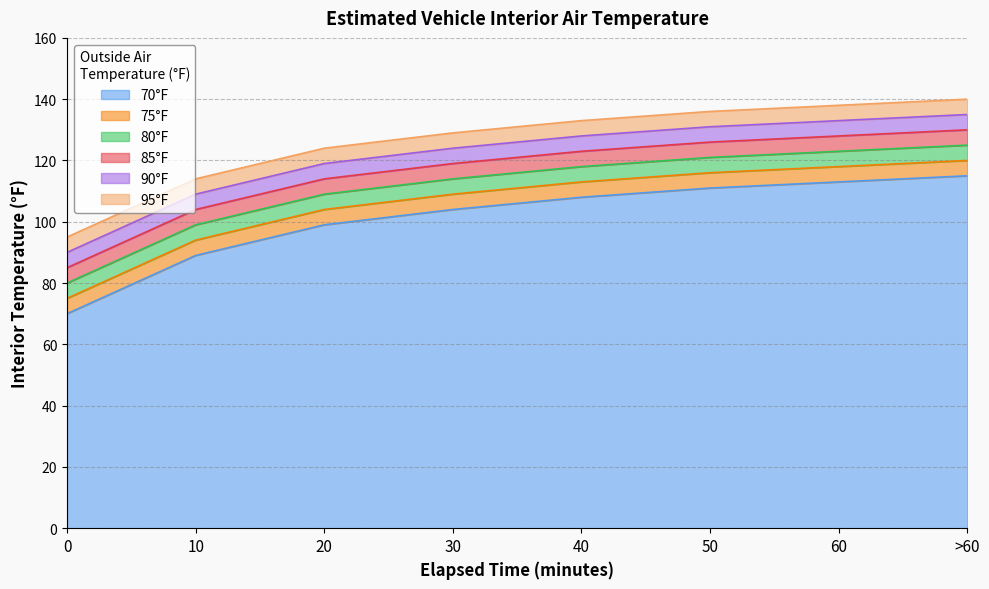

What is the label of the 3rd point from the right?

50